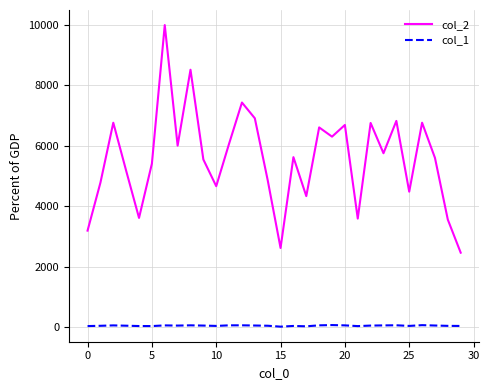

What is the greatest value displayed?

9981